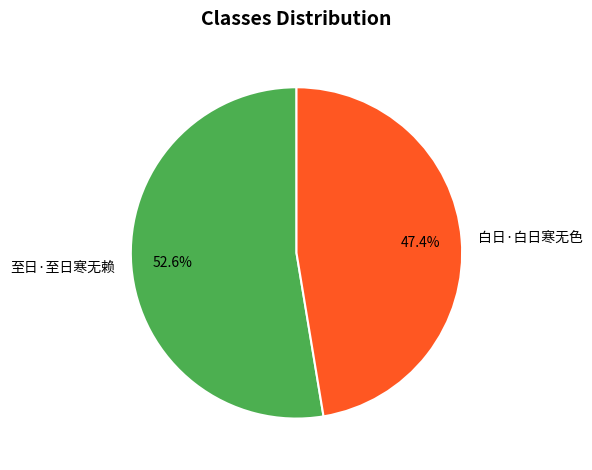

How many segments does this pie chart have?

2